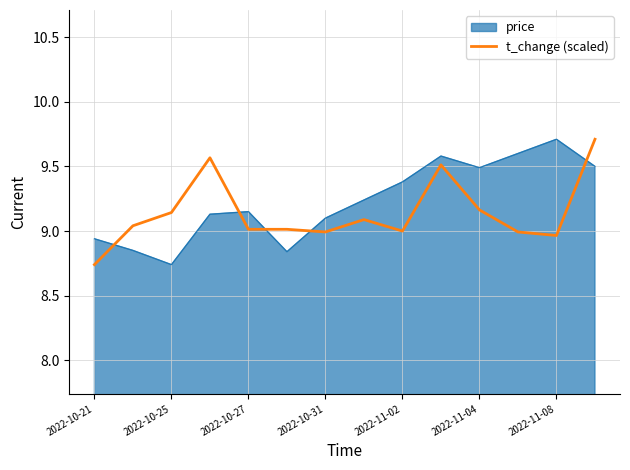

True or false: price and t_change (scaled) cross at least once.

True